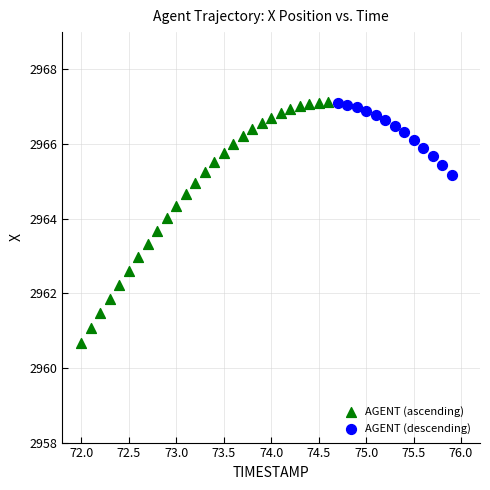

Which series reaches the minimum Y coordinate?

AGENT (ascending)